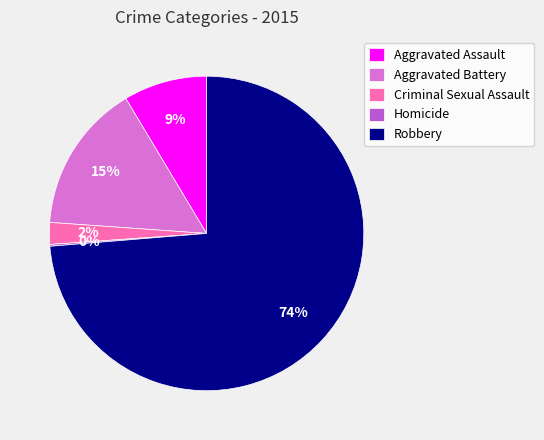

What is the majority slice?

Robbery